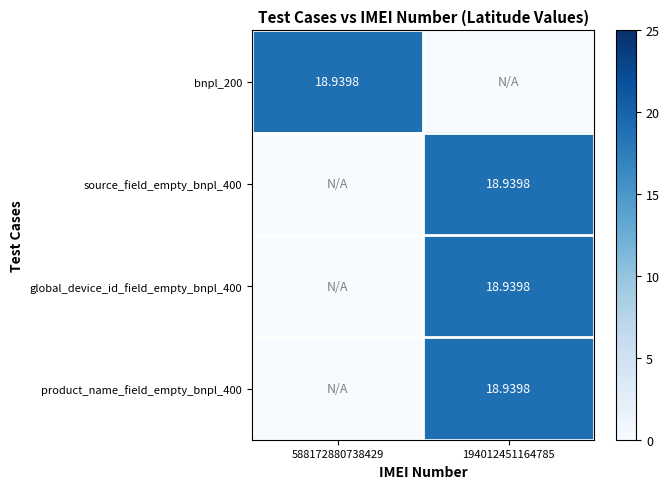

List the series in order of their peak value, highest first.

bnpl_200, source_field_empty_bnpl_400, global_device_id_field_empty_bnpl_400, product_name_field_empty_bnpl_400